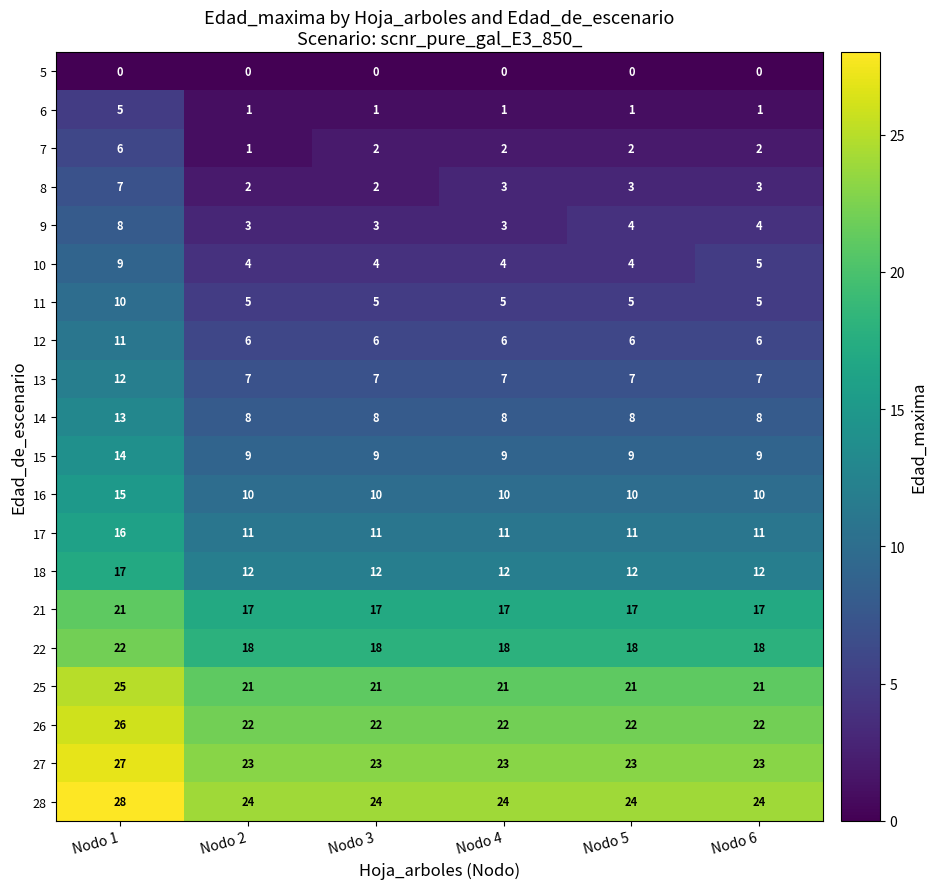

What is the spread (max minus min) of values at Nodo 5?

24